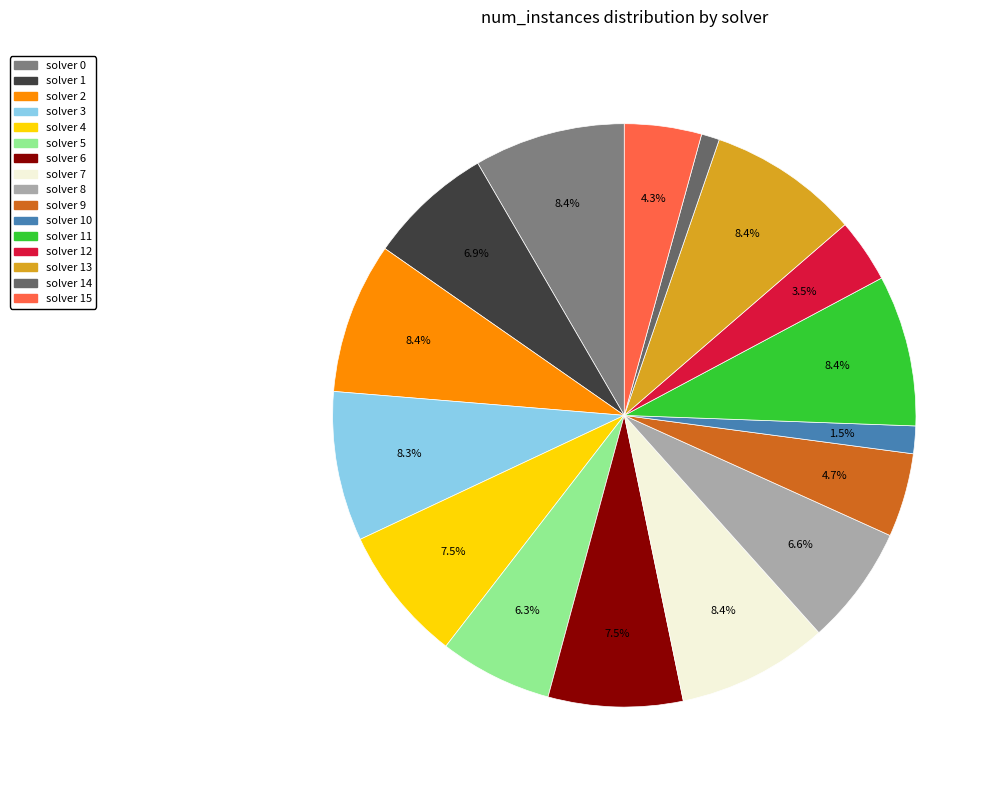

How many segments does this pie chart have?

16